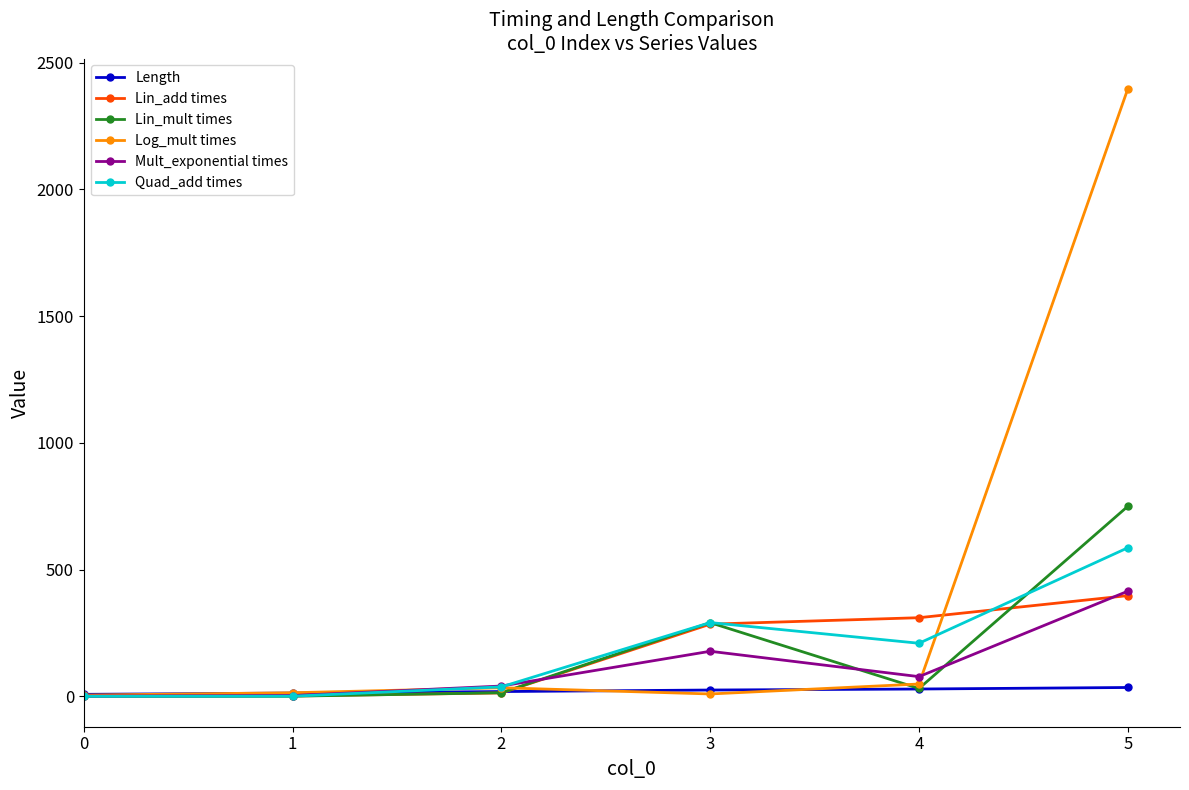

What is the maximum value shown in the chart?

2396.1